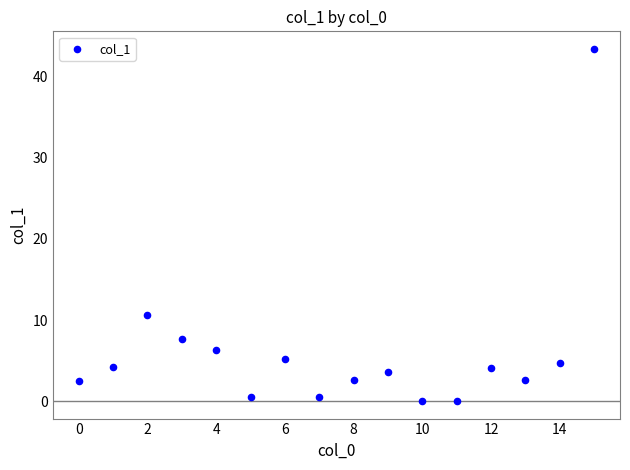

What is the range of Y values (max minus min)?

43.4